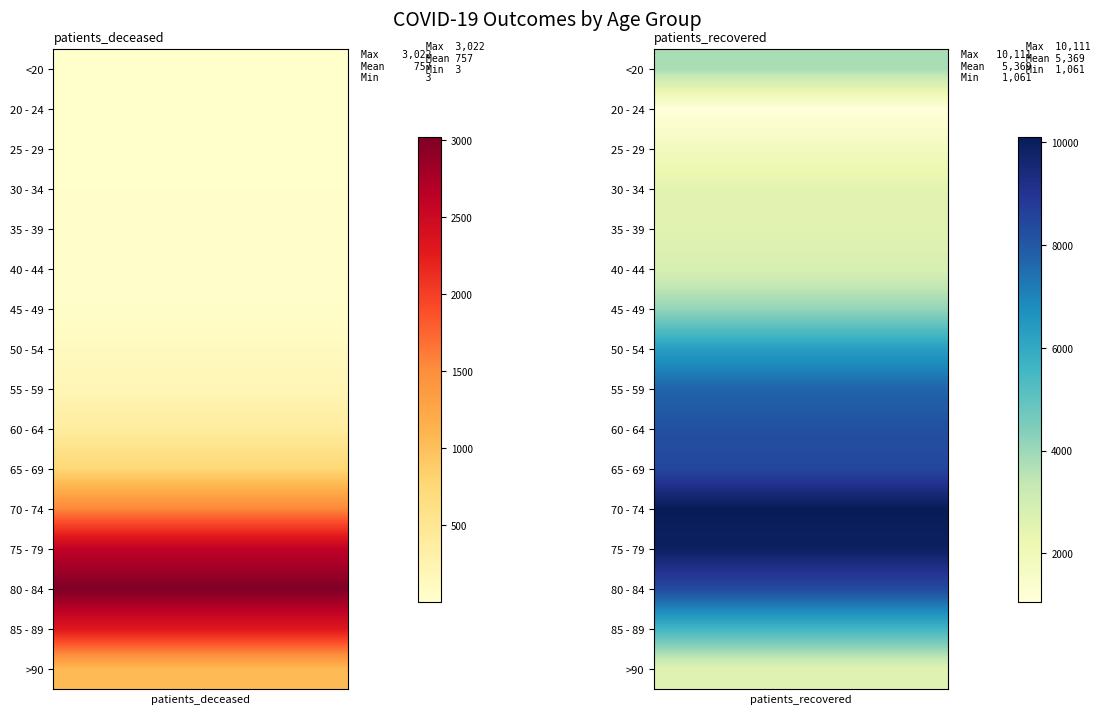

Between 0 and 1, which series saw the biggest shift?

70 - 74